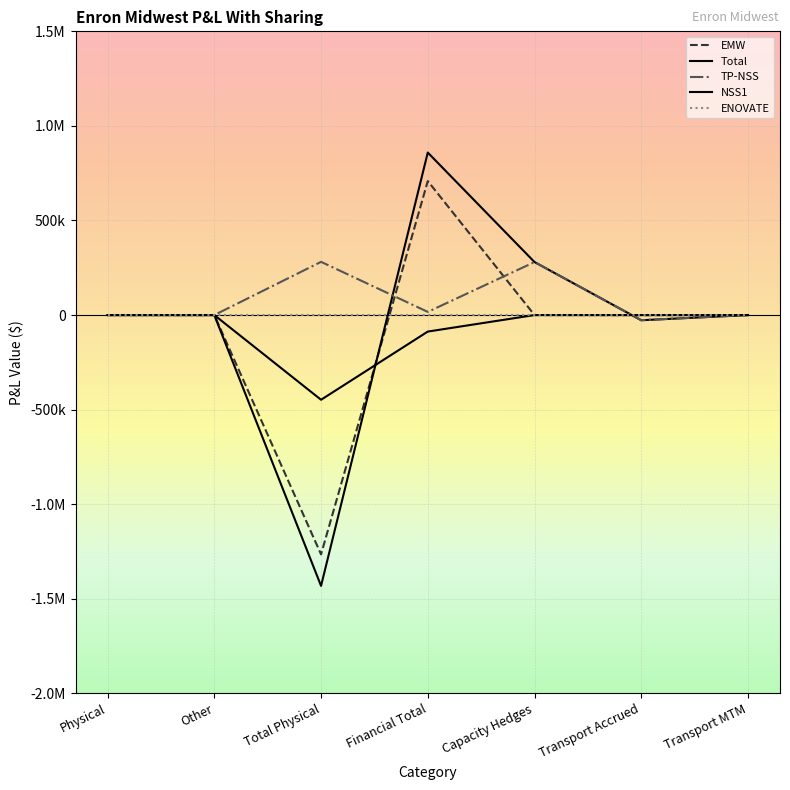

What is the label of the 6th point from the right?

Other